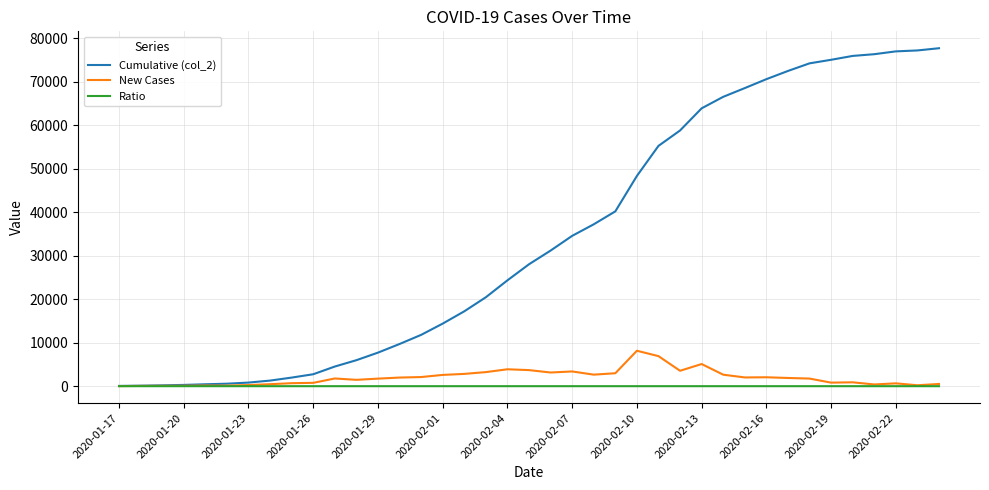

What is the difference between the second highest and minimum values in the Ratio series?

0.4